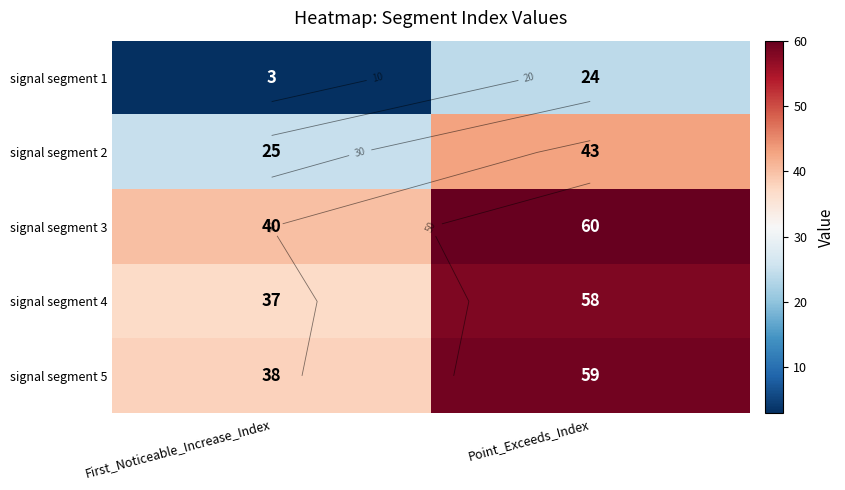

What is the sum of the signal segment 4 values at Point_Exceeds_Index and First_Noticeable_Increase_Index?

95